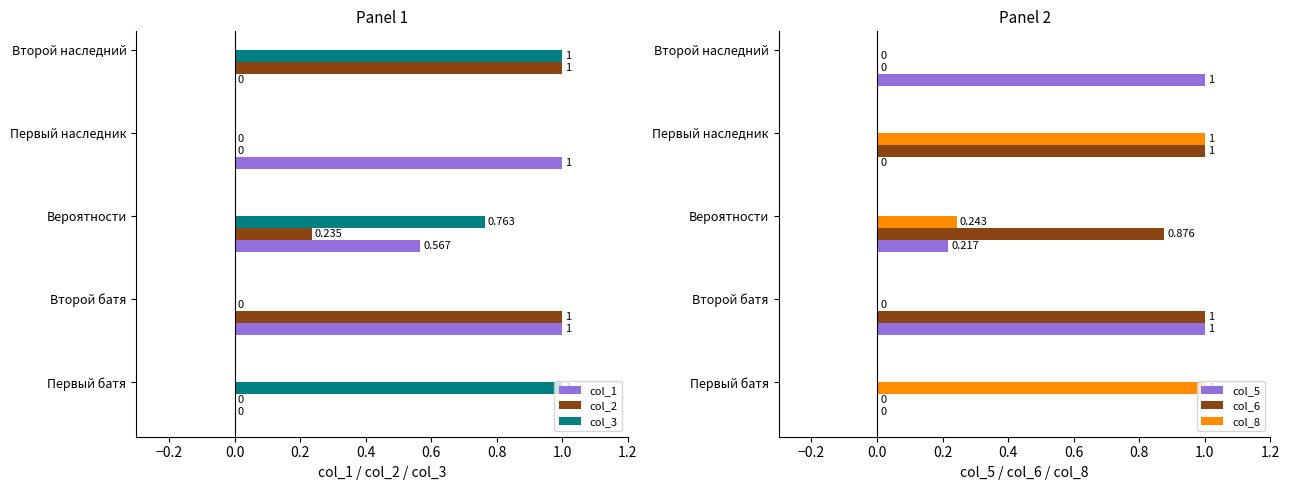

What is the average value of the col_8 series?

0.4